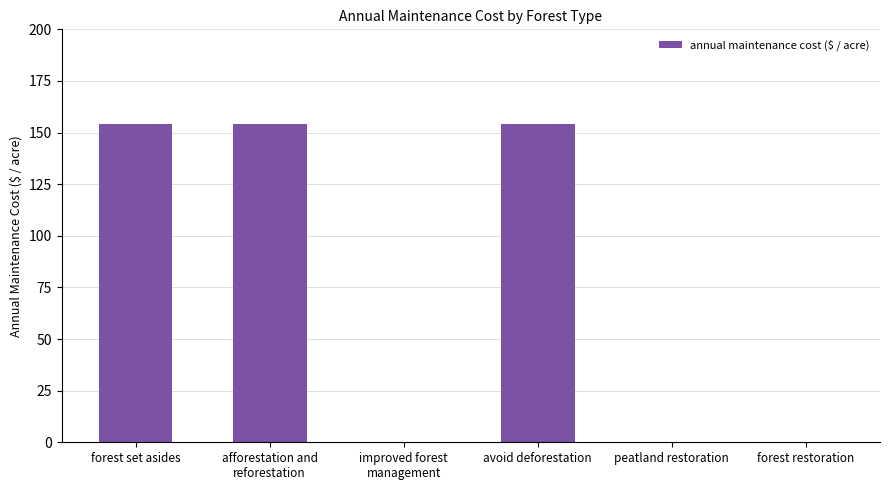

What is the change in value from avoid deforestation to peatland restoration?

-154.3